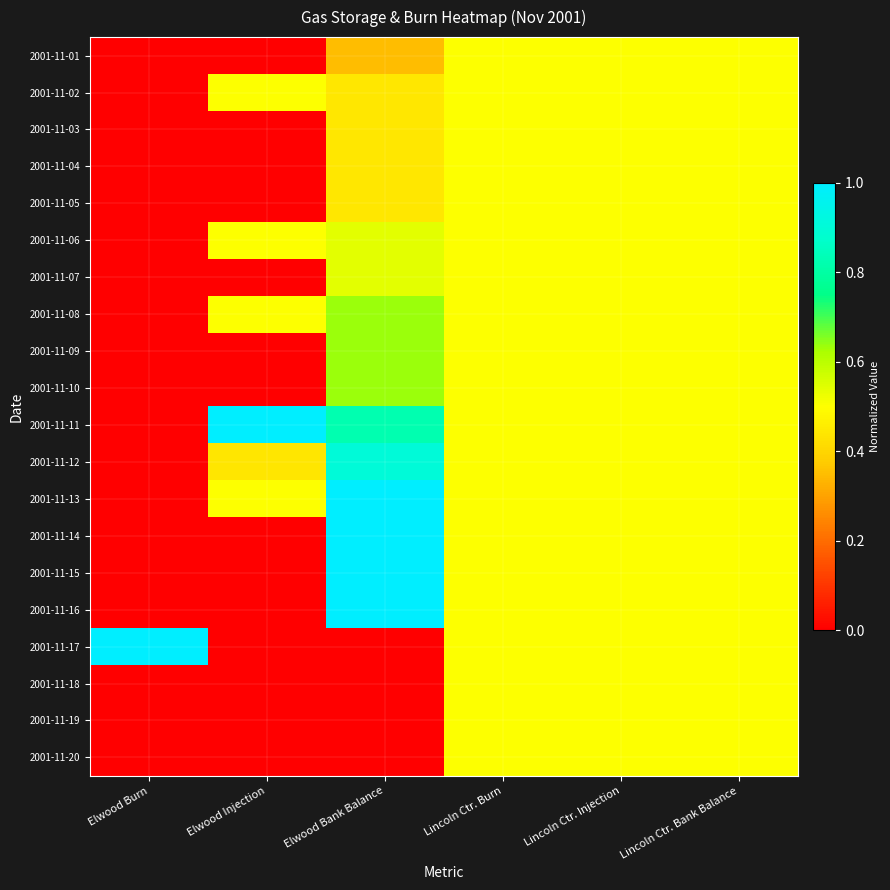

At how many categories does at least one series exceed 0?

6